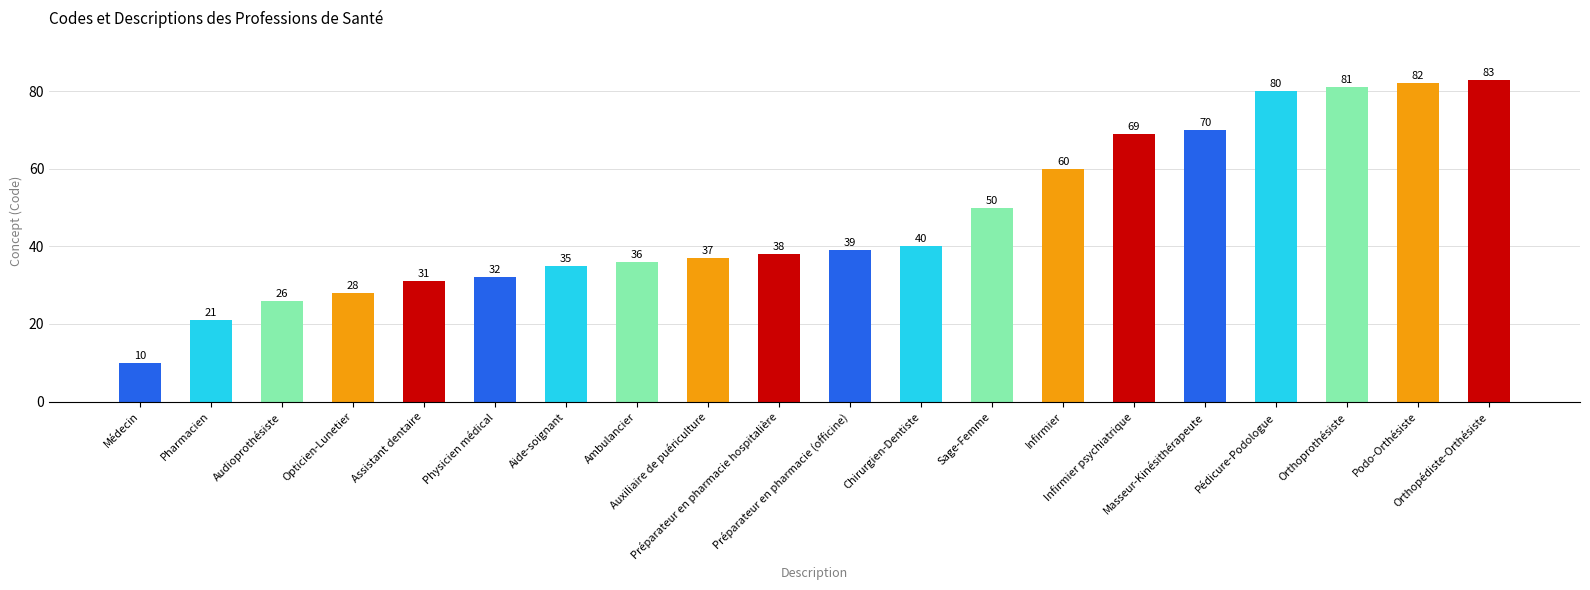

List the labels in order of value, smallest first.

Médecin, Pharmacien, Audioprothésiste, Opticien-Lunetier, Assistant dentaire, Physicien médical, Aide-soignant, Ambulancier, Auxiliaire de puériculture, Préparateur en pharmacie hospitalière, Préparateur en pharmacie (officine), Chirurgien-Dentiste, Sage-Femme, Infirmier, Infirmier psychiatrique, Masseur-Kinésithérapeute, Pédicure-Podologue, Orthoprothésiste, Podo-Orthésiste, Orthopédiste-Orthésiste